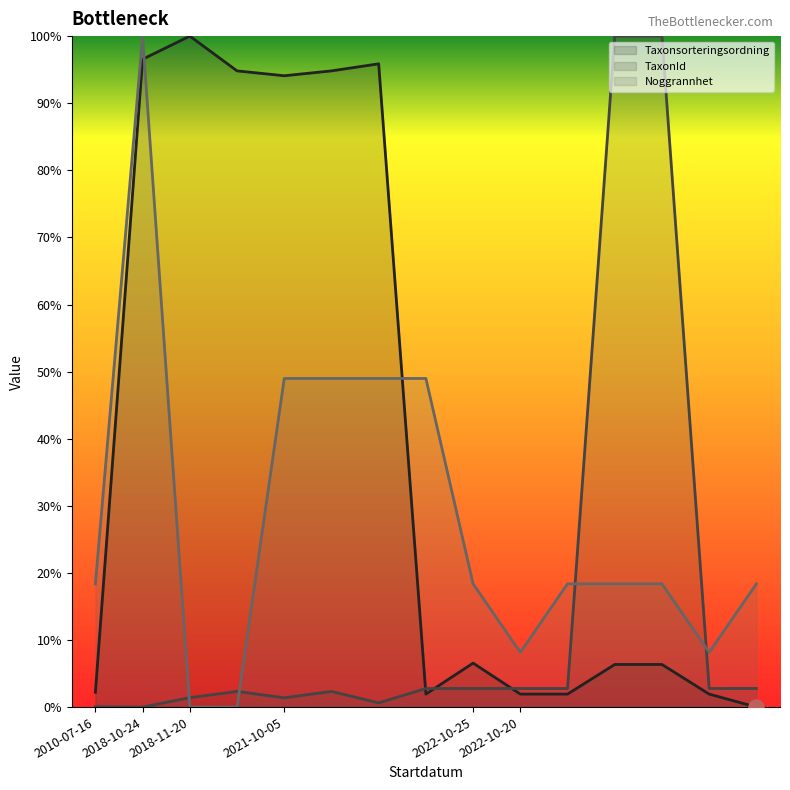

What is the total value across all series at 2022-10-25?

27.7